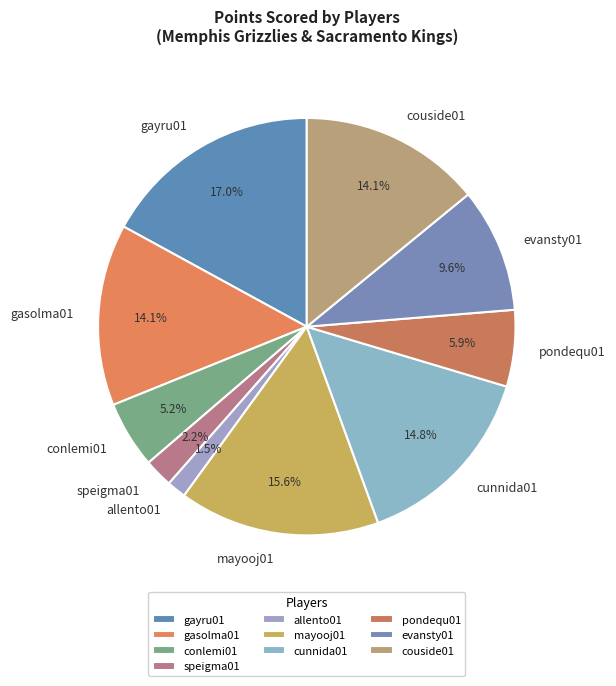

Count the number of slices in the pie.

10